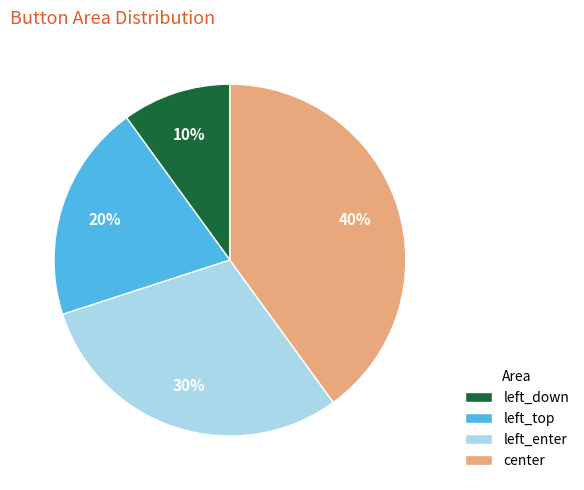

To the nearest percent, what is the difference between the largest and smallest slice percentages?

30%